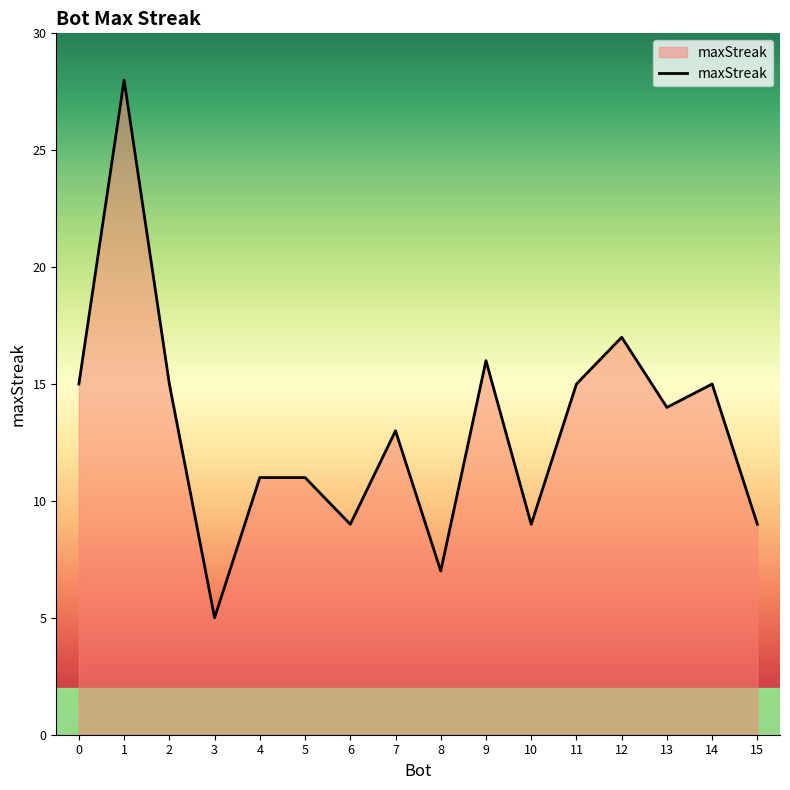

True or false: there are more than 0 points higher than both neighbors.

True